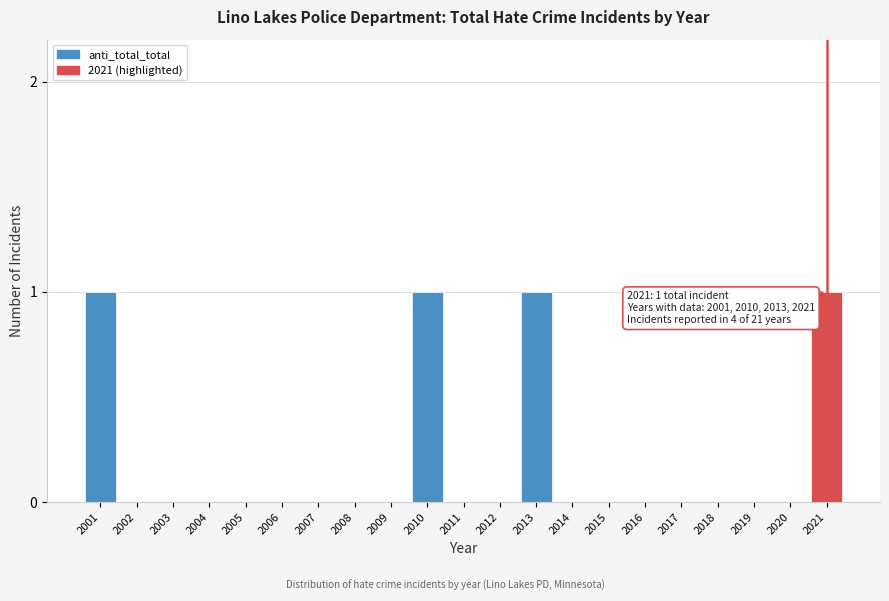

Reading left to right, list all the values displayed in this chart.

2001=1	2002=0	2003=0	2004=0	2005=0	2006=0	2007=0	2008=0	2009=0	2010=1	2011=0	2012=0	2013=1	2014=0	2015=0	2016=0	2017=0	2018=0	2019=0	2020=0	2021=1